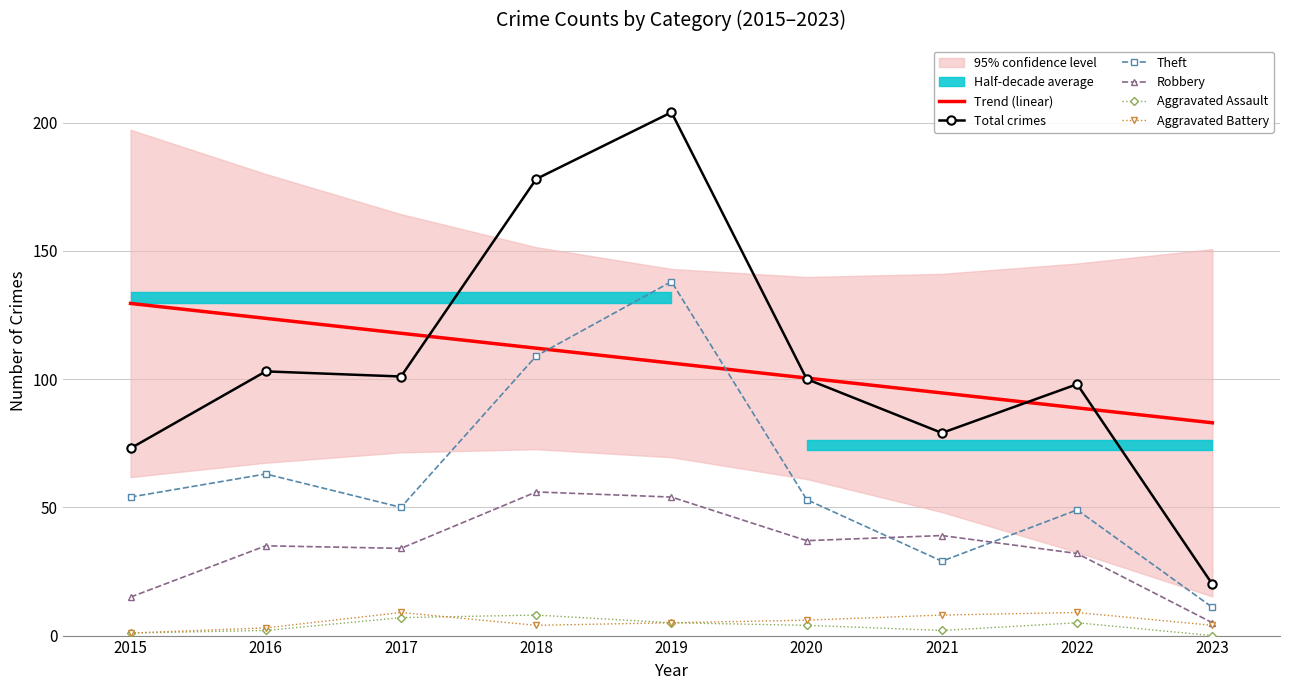

Is the value of Aggravated Assault at 2023 greater than the value of Trend (linear) at 2017?

No